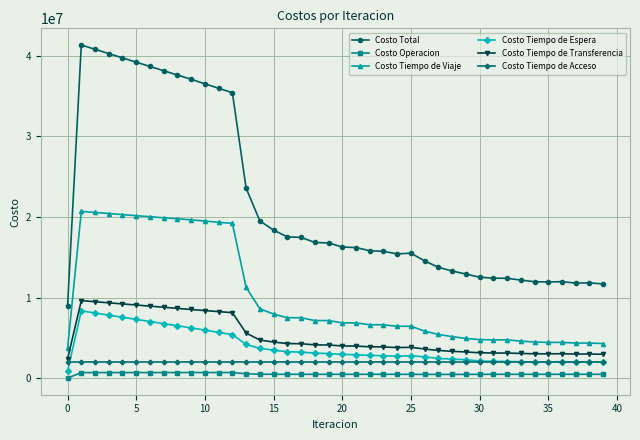

What is the value of the Costo Tiempo de Acceso point at the 11th from the left?

2019996.0